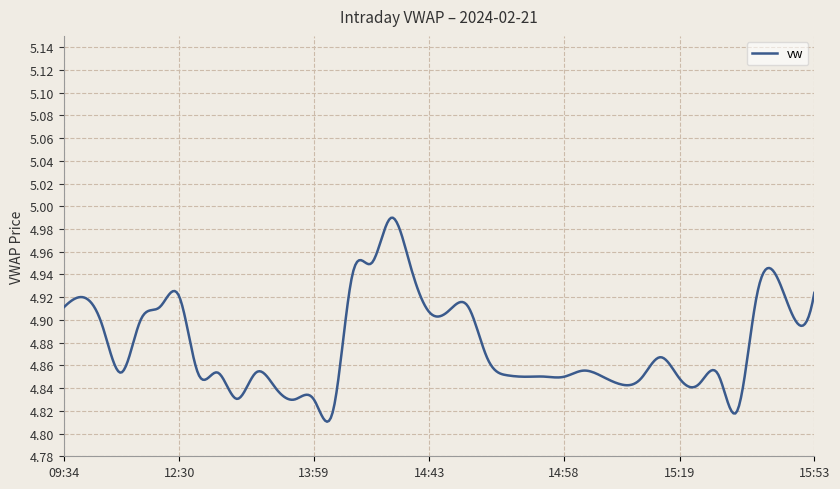

Rank the categories by value from lowest to highest.

15:22, 14:01, 13:52, 13:59, 13:02, 13:43, 15:03, 15:20, 15:19, 15:04, 14:49, 14:58, 14:57, 15:02, 14:47, 15:21, 12:38, 12:14, 12:45, 13:42, 15:01, 14:46, 15:12, 11:00, 12:20, 15:45, 14:43, 14:44, 09:34, 12:22, 14:45, 09:35, 15:24, 12:30, 15:53, 14:10, 15:30, 14:36, 14:15, 14:30